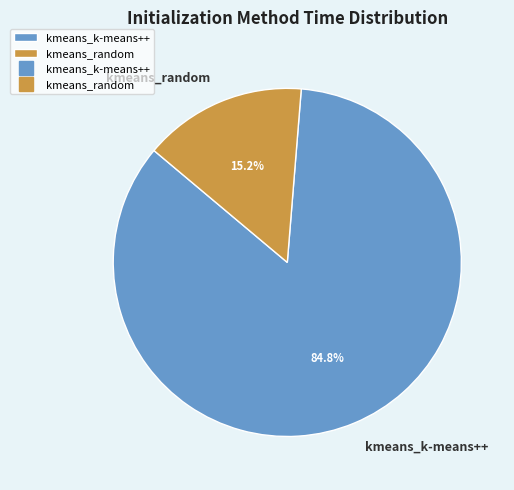

Between kmeans_k-means++ and kmeans_random, which is larger?

kmeans_k-means++